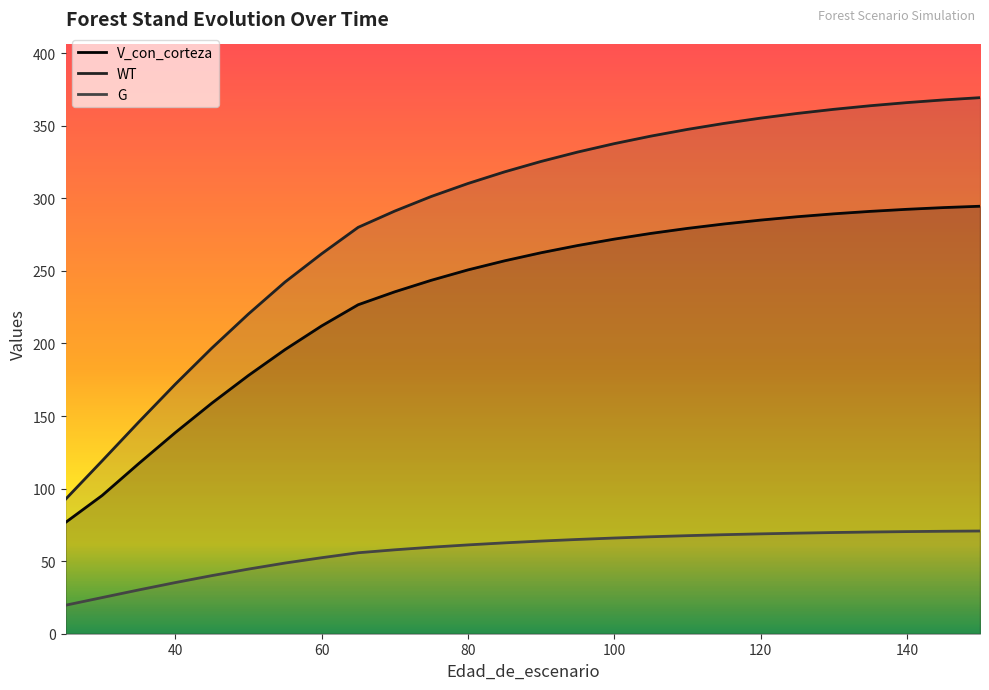

Is it true that V_con_corteza equals 292.4 at 140?

True